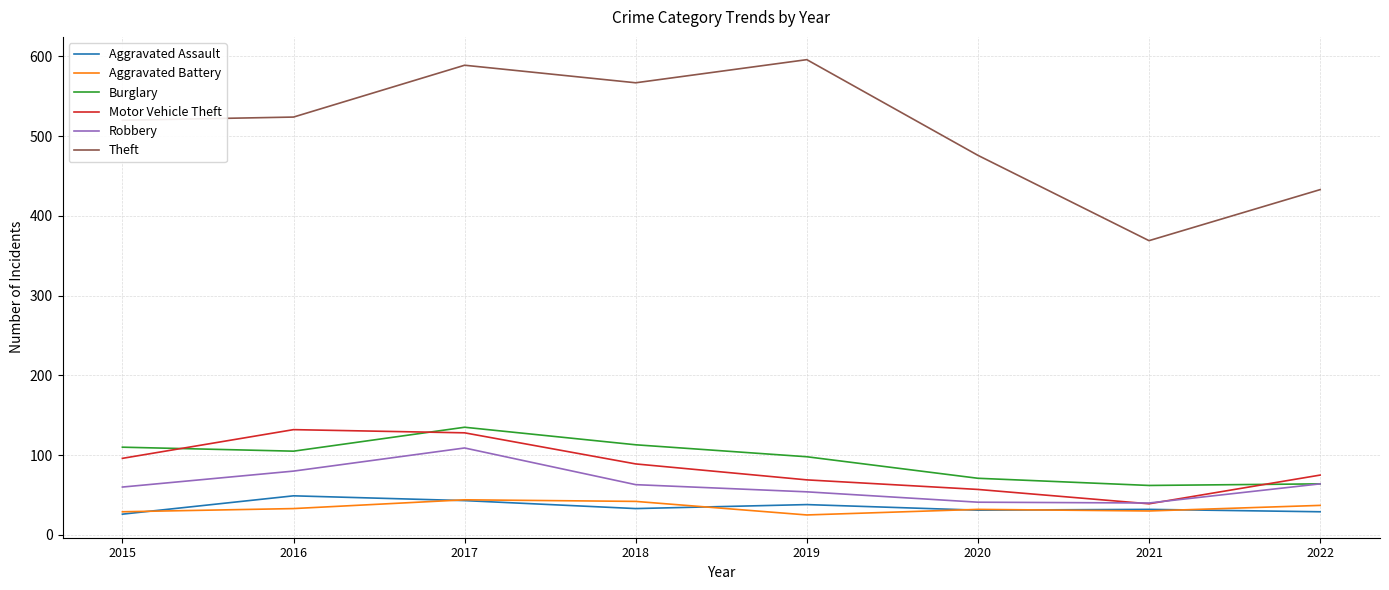

In Aggravated Battery, how many points are higher than both neighbors (excluding endpoints)?

2